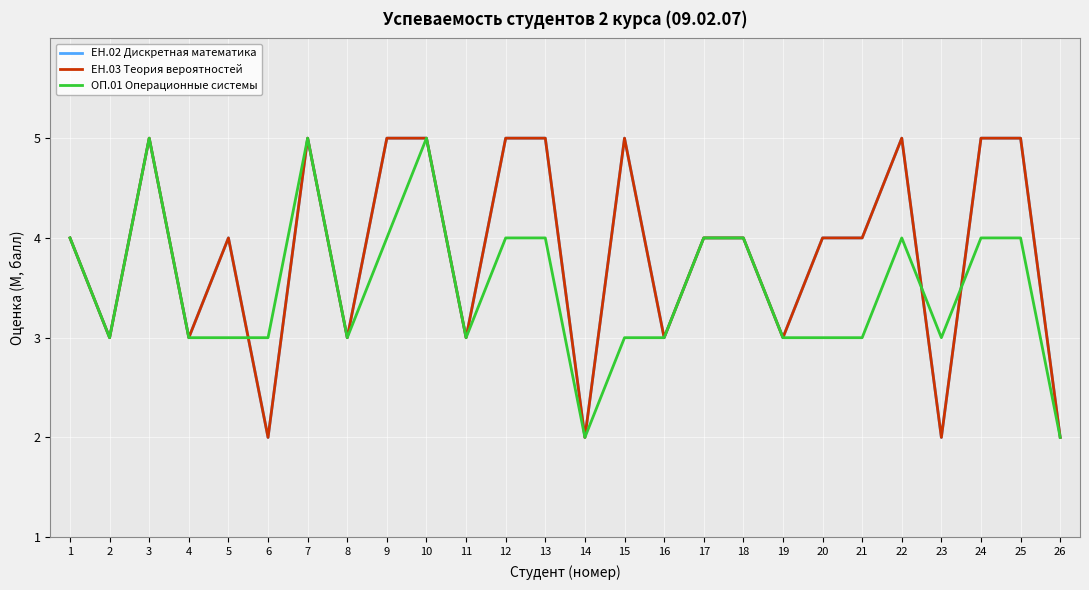

How many lines are shown in the chart?

3